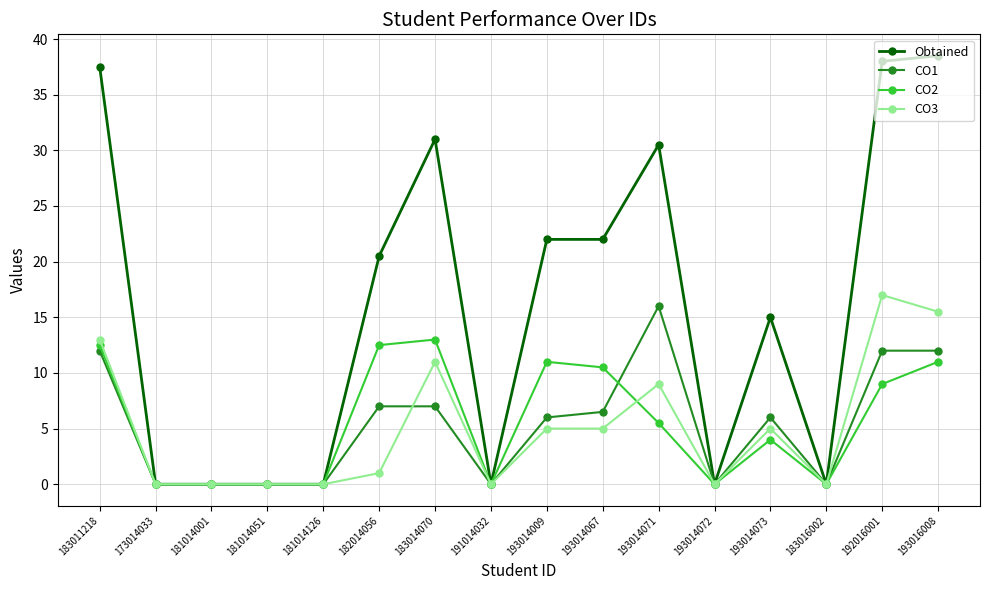

Does the chart have visible grid lines?

Yes